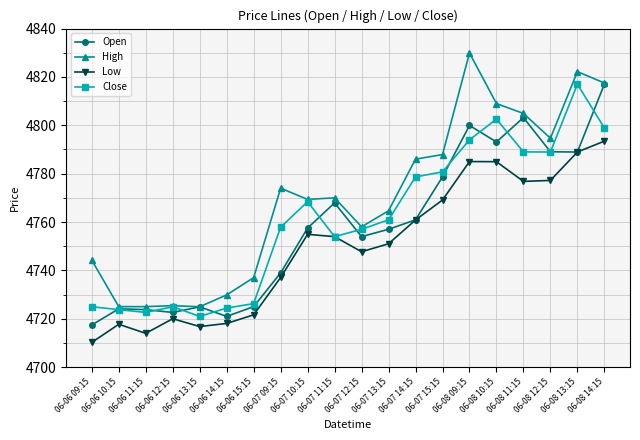

What are all the series names shown in the legend?

Open, High, Low, Close